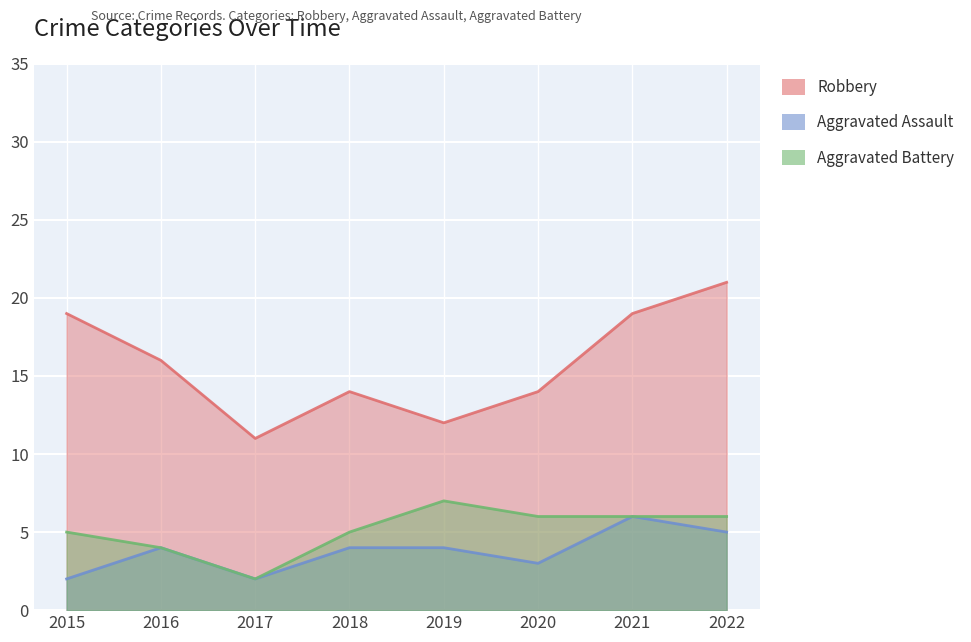

True or false: Aggravated Assault and Robbery intersect in this chart.

False